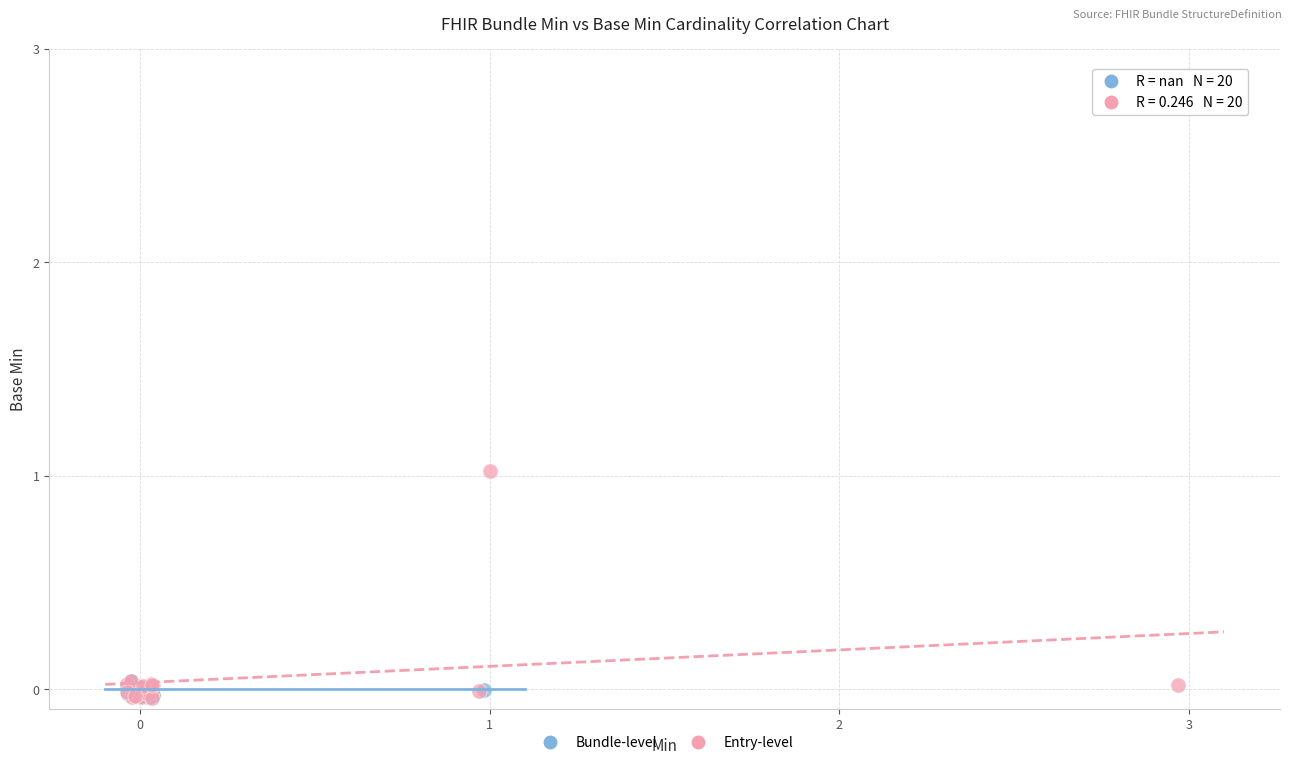

Which series has the largest Y range (max minus min)?

Entry-level